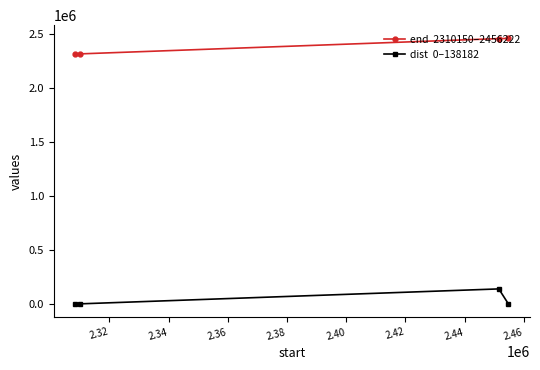

What is the greatest value displayed?

2456222